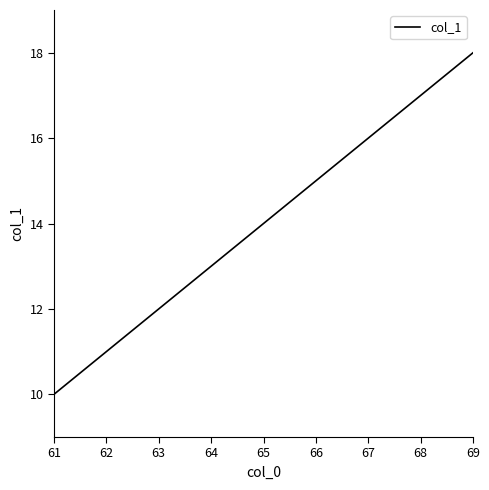

List the labels in order of value, largest first.

69, 68, 67, 66, 65, 64, 63, 62, 61